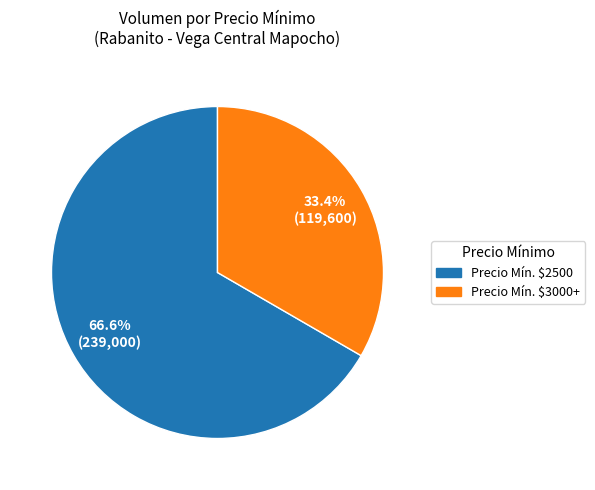

What is the largest slice in the pie chart?

Precio Mín. $2500